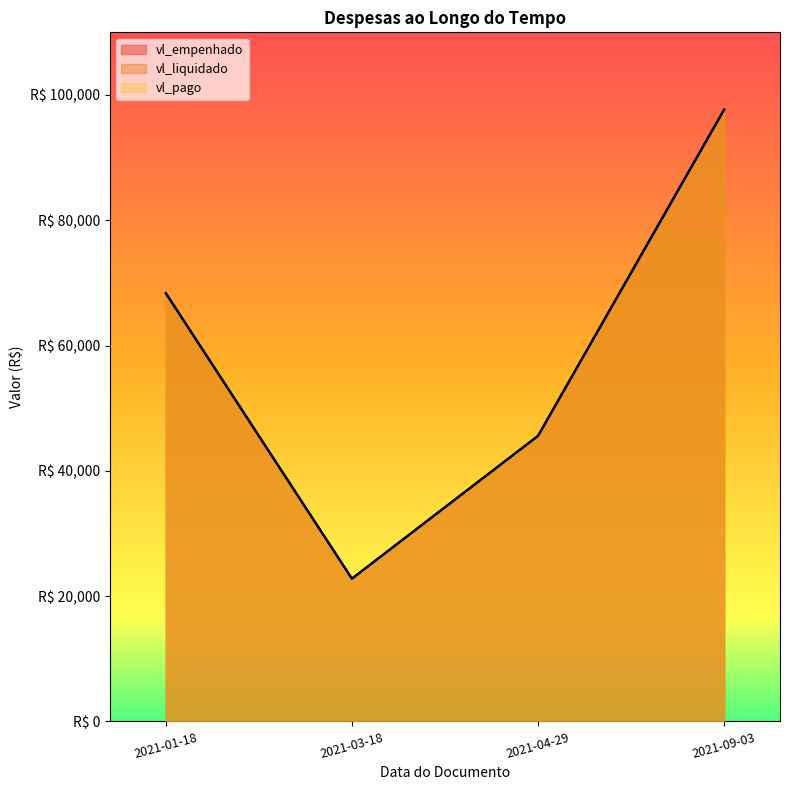

How many categories are shown in the chart?

4